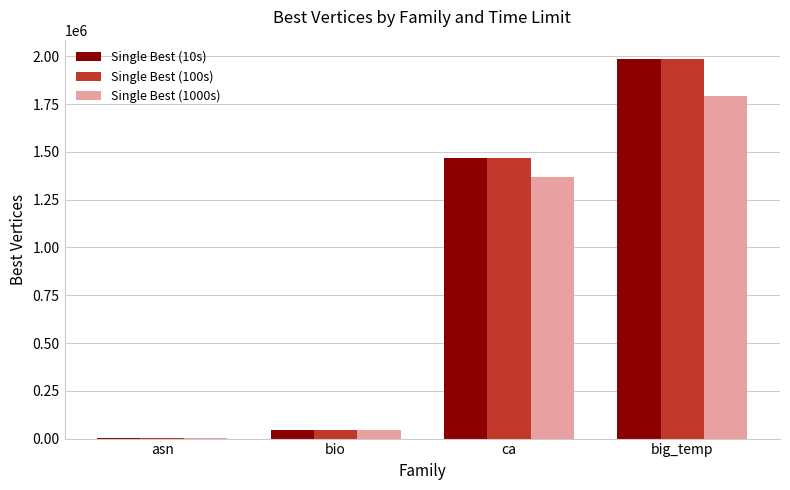

Is it true that Single Best (100s) equals 1988067 at big_temp?

True